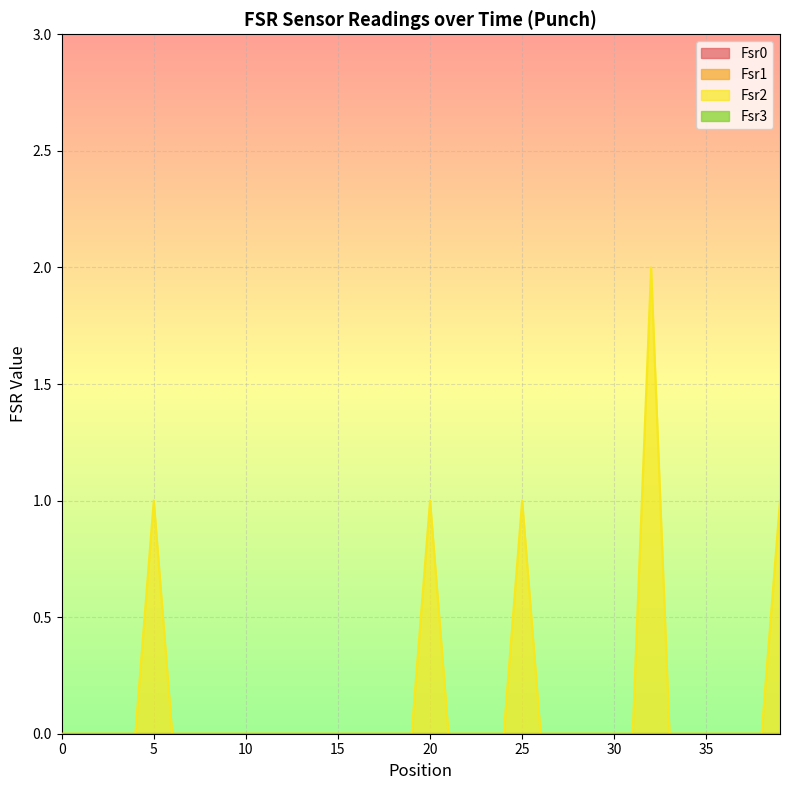

At 36, list the series in order from smallest to largest.

Fsr0, Fsr1, Fsr2, Fsr3